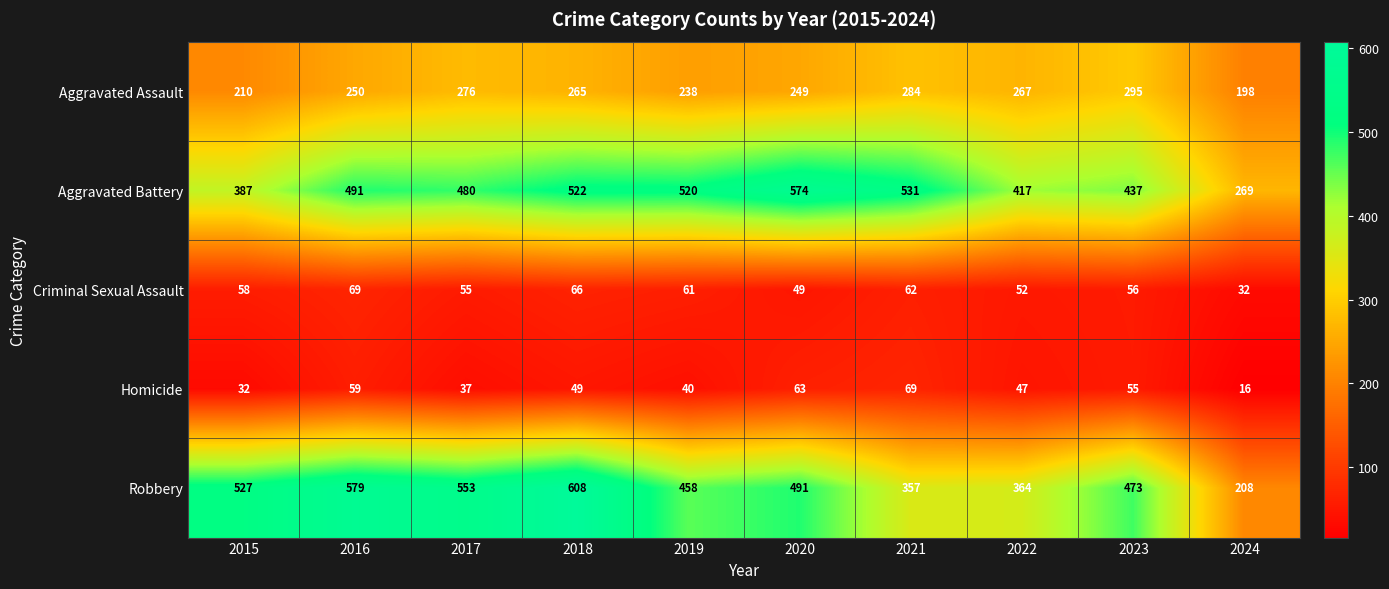

Which label corresponds to the smallest value in the chart?

2024